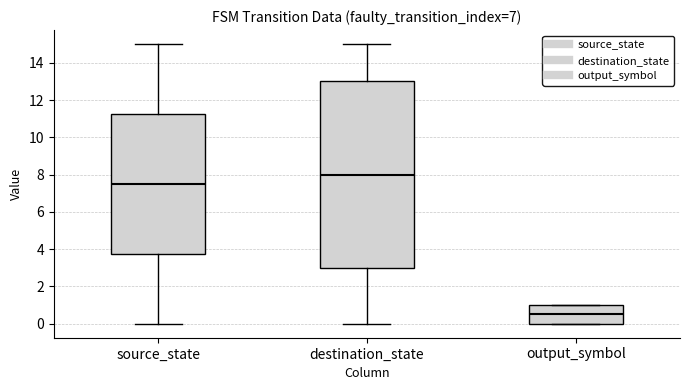

Reading left to right, read every box against the y-axis: the position of its median line, the range the box covers, and the ends of its whiskers. The values are not printed on the chart, so give them approximately, as read against the axis.

source_state: median 7.6, box 3.8 to 11.2, whiskers 0.0 to 15.0
destination_state: median 8.0, box 3.0 to 13.0, whiskers 0.0 to 15.0
output_symbol: median 0.6, box 0.0 to 1.0, whiskers 0.0 to 1.0